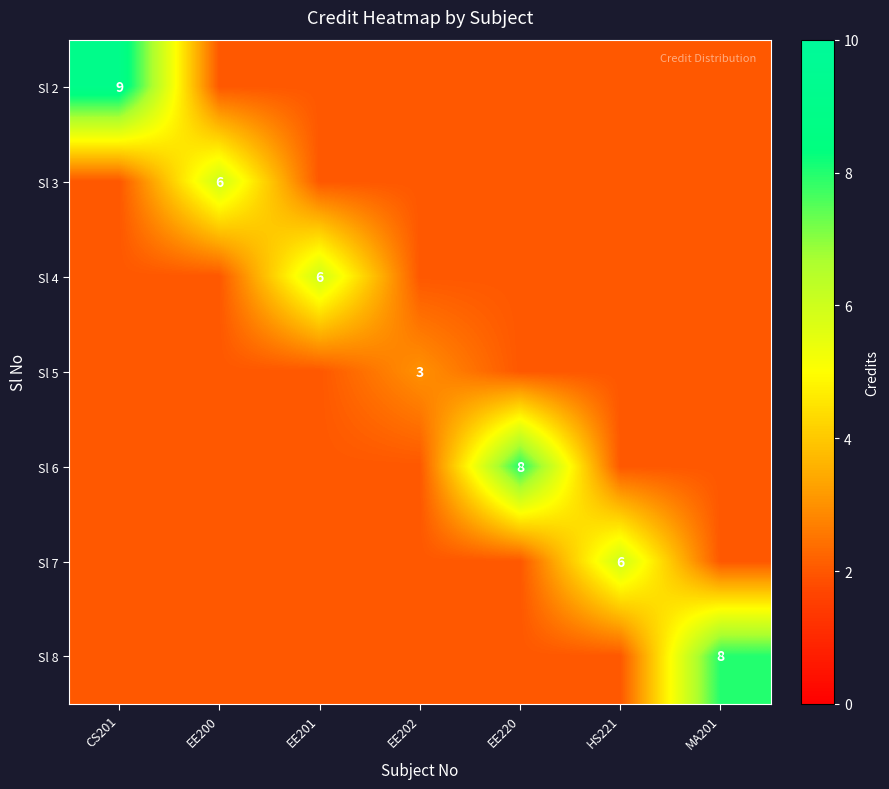

The Sl 6 series shows 8 at EE220. True or false?

True